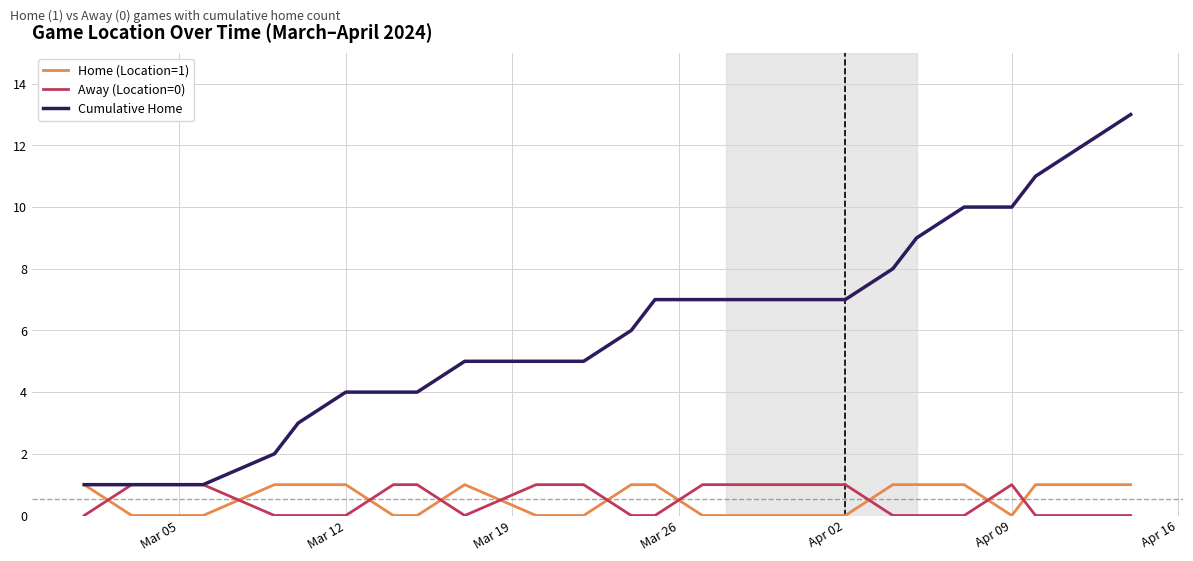

Which series has the widest spread of values?

Cumulative Home